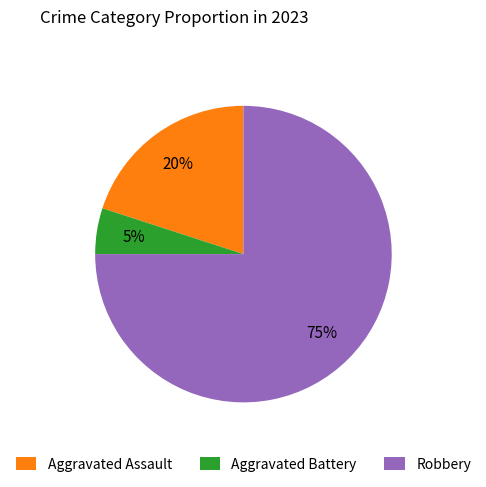

Rank the categories by value from highest to lowest.

Robbery, Aggravated Assault, Aggravated Battery